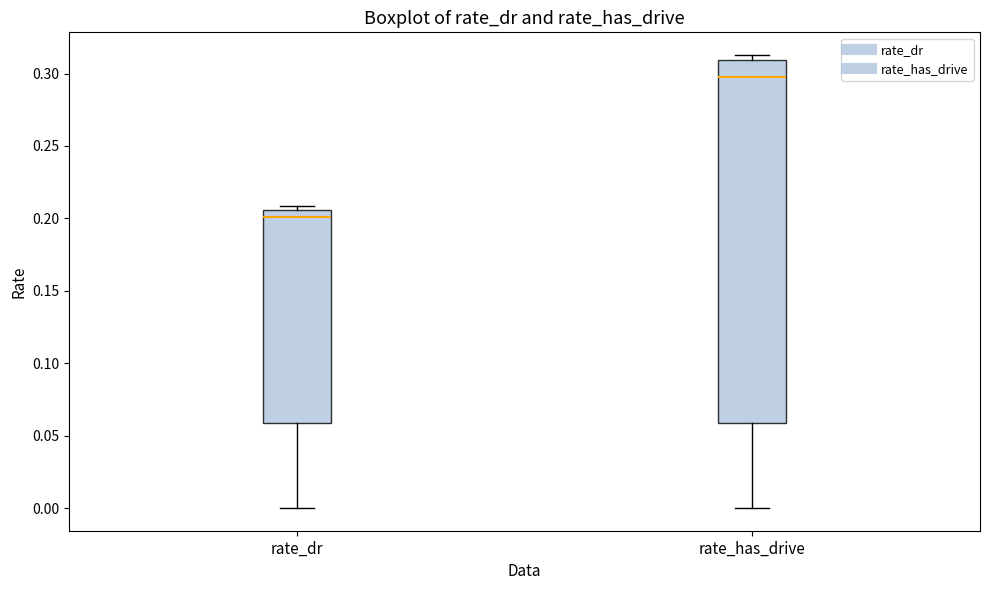

Where does the median line of the box for rate_dr sit on the y-axis? The values are not printed on the chart, so give them approximately, as read against the axis.

0.200